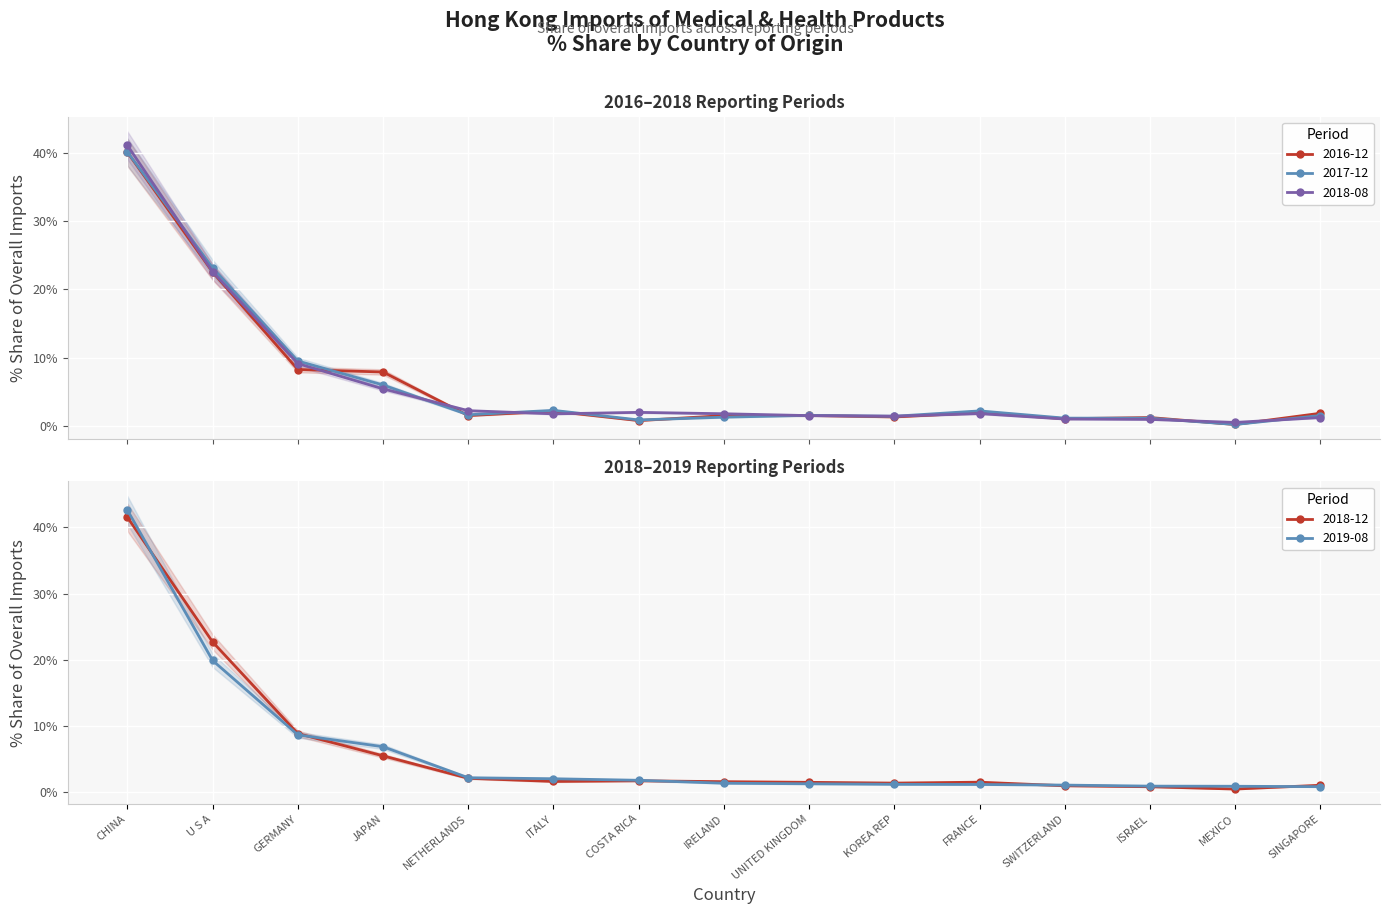

The 201908_% Share series shows 0.9 at SINGAPORE. True or false?

True